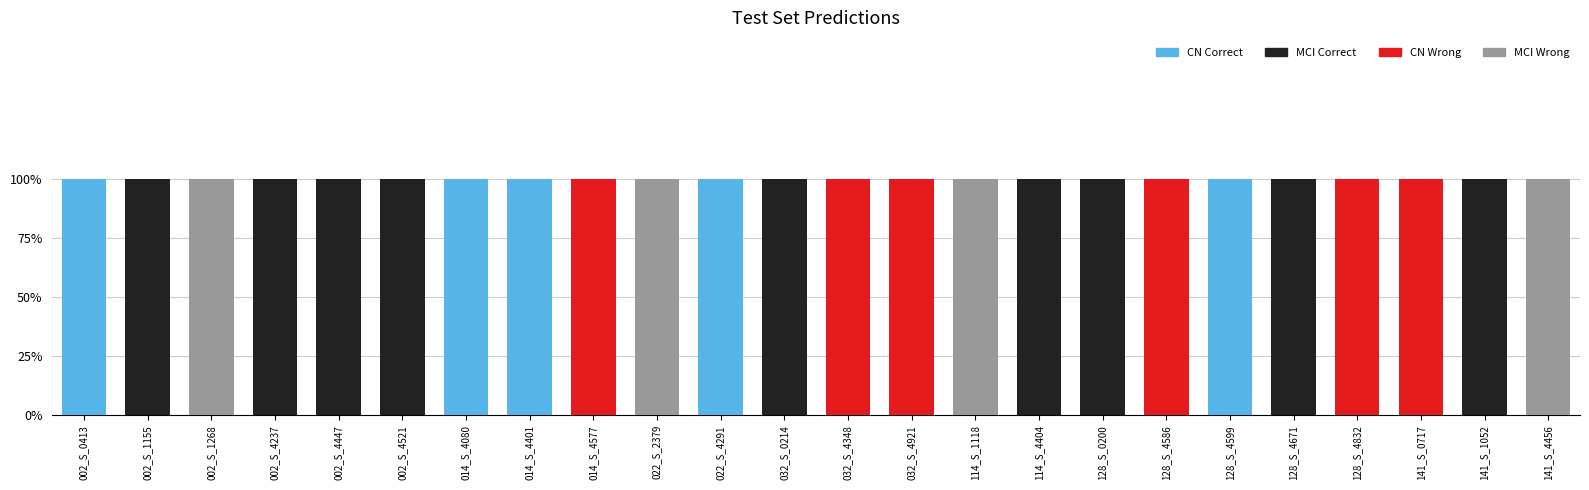

Between 002_S_1268 and 114_S_1118, which series saw the biggest shift?

CN Correct